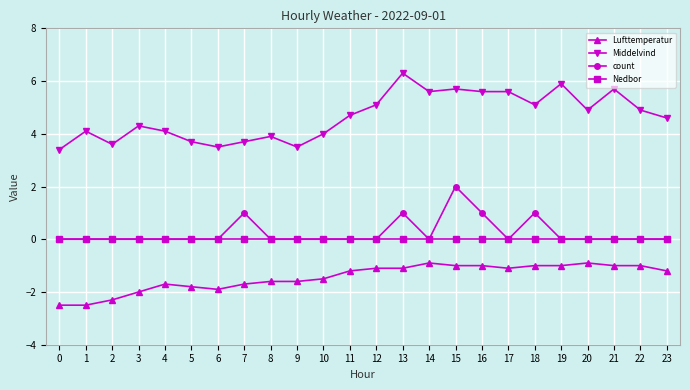

At which category is the sum across all series the highest?

15